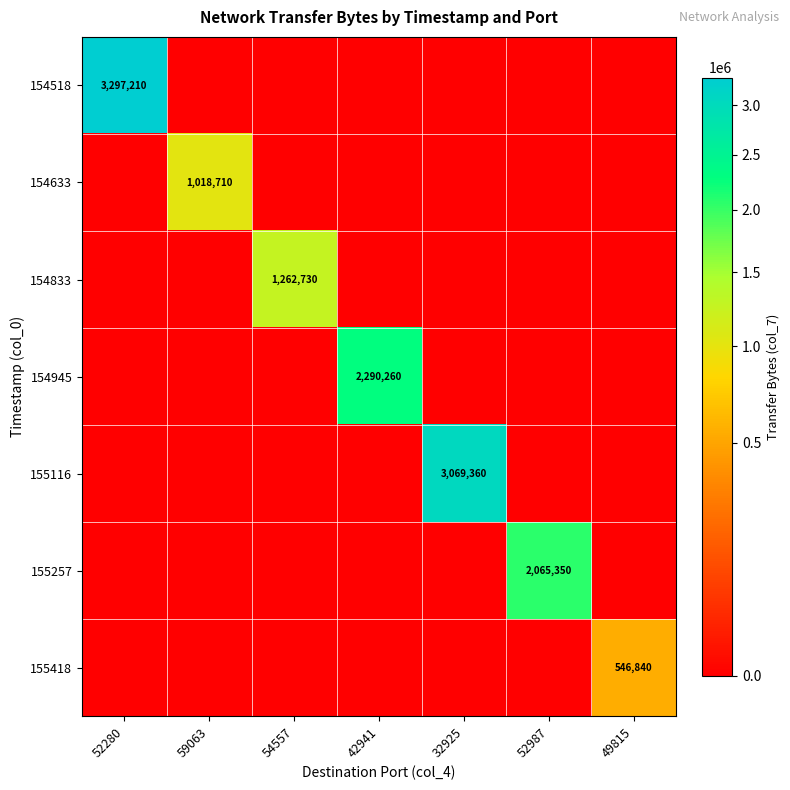

Is the value of 154518 at 52280 greater than the value of 155418 at 49815?

Yes